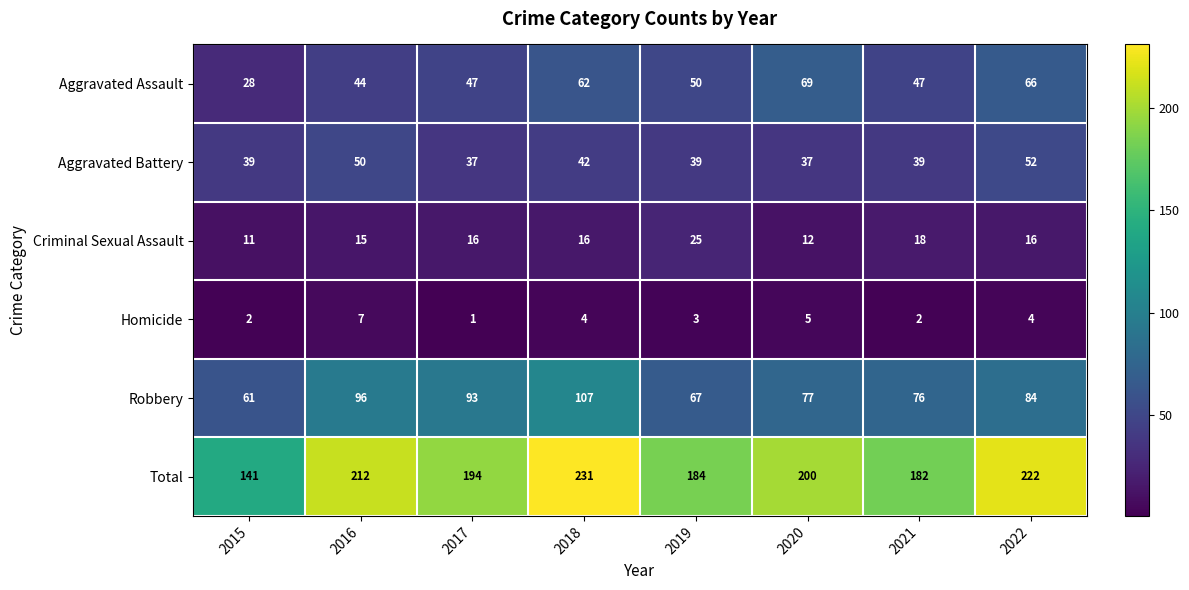

List the series in order of their peak value, highest first.

Total, Robbery, Aggravated Assault, Aggravated Battery, Criminal Sexual Assault, Homicide